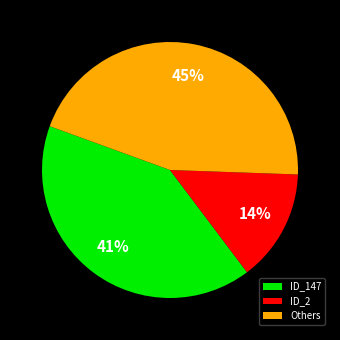

To the nearest percent, what portion does Others represent?

45%